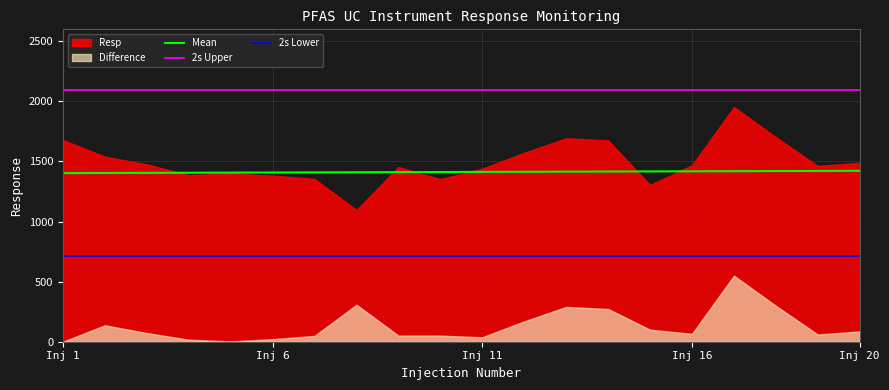

The value of 2s Upper at Inj 11 is 2094.1. True or false?

True